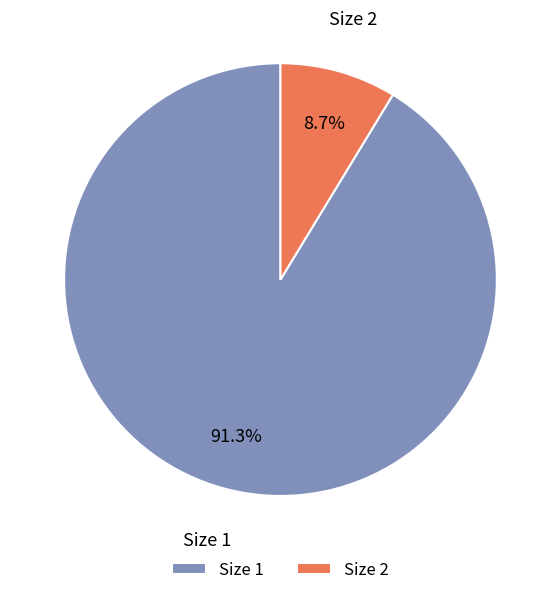

Count the number of slices in the pie.

2